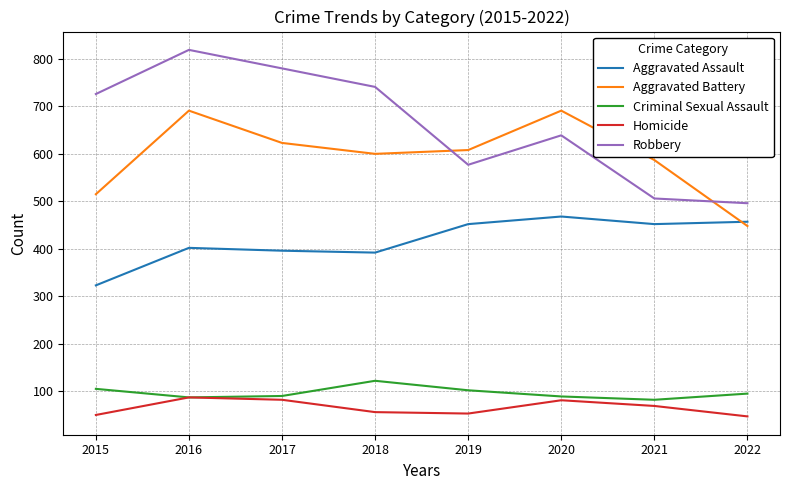

Is it true that Aggravated Assault equals 396 at 2017?

True